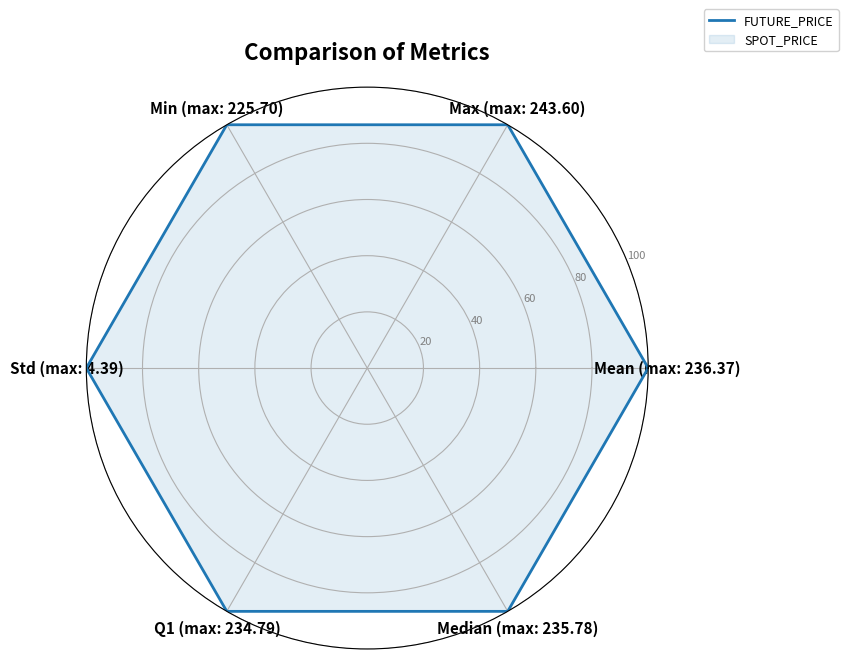

Rank the categories by FUTURE_PRICE value from lowest to highest.

Mean (max: 236.37), Max (max: 243.60), Min (max: 225.70), Std (max: 4.39), Q1 (max: 234.79), Median (max: 235.78), Mean (max: 236.37)